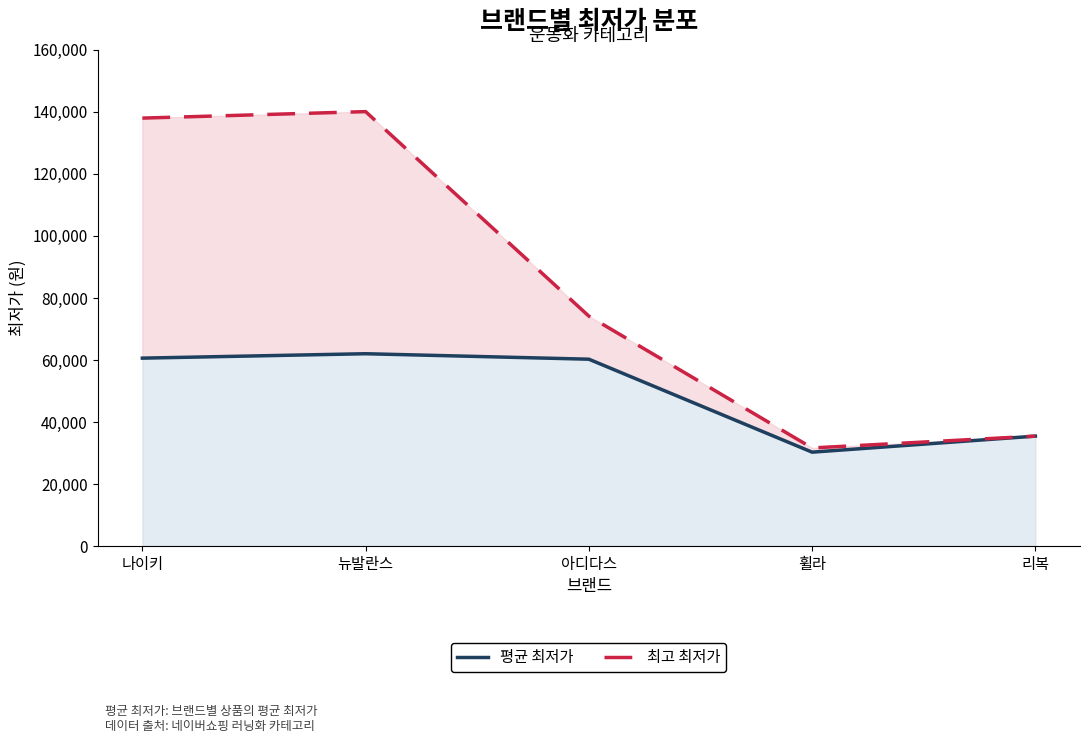

List the series in order of their overall mean, highest first.

최고 최저가, 평균 최저가